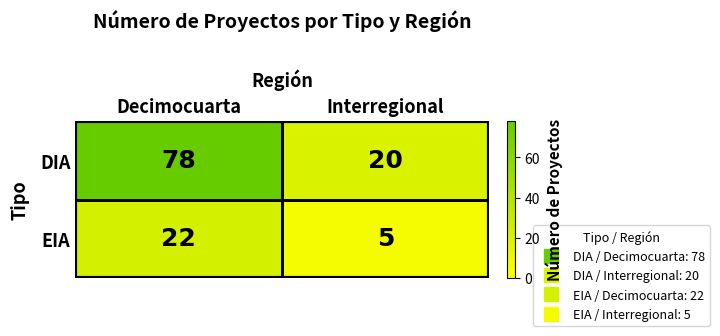

Which series has the largest total across all categories?

DIA